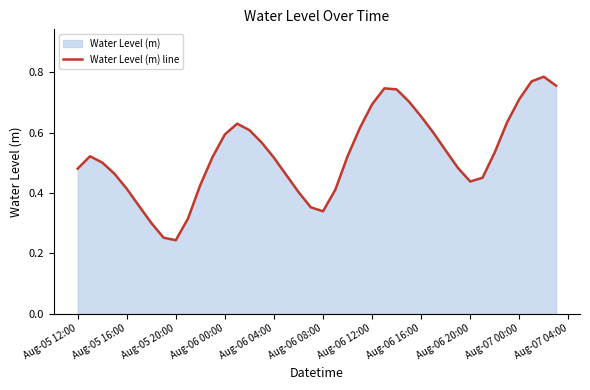

What is the average value?

0.5